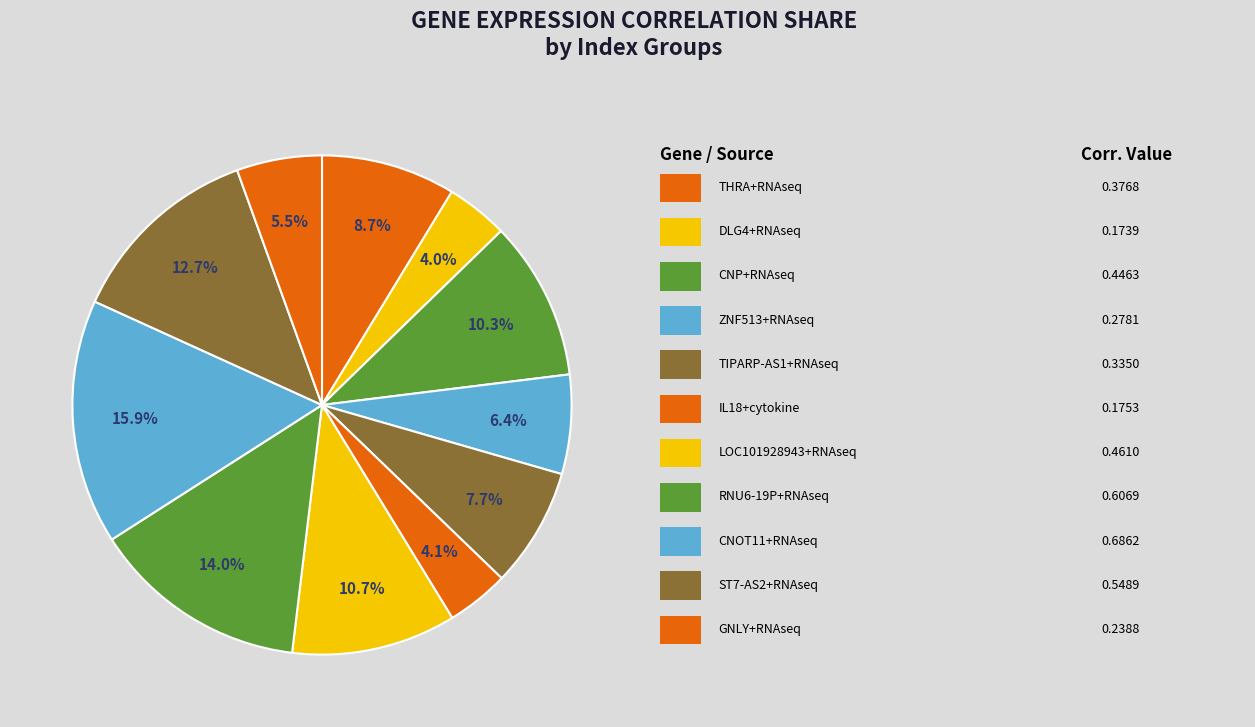

To the nearest percent, what is the difference between the largest and smallest slice percentages?

12%